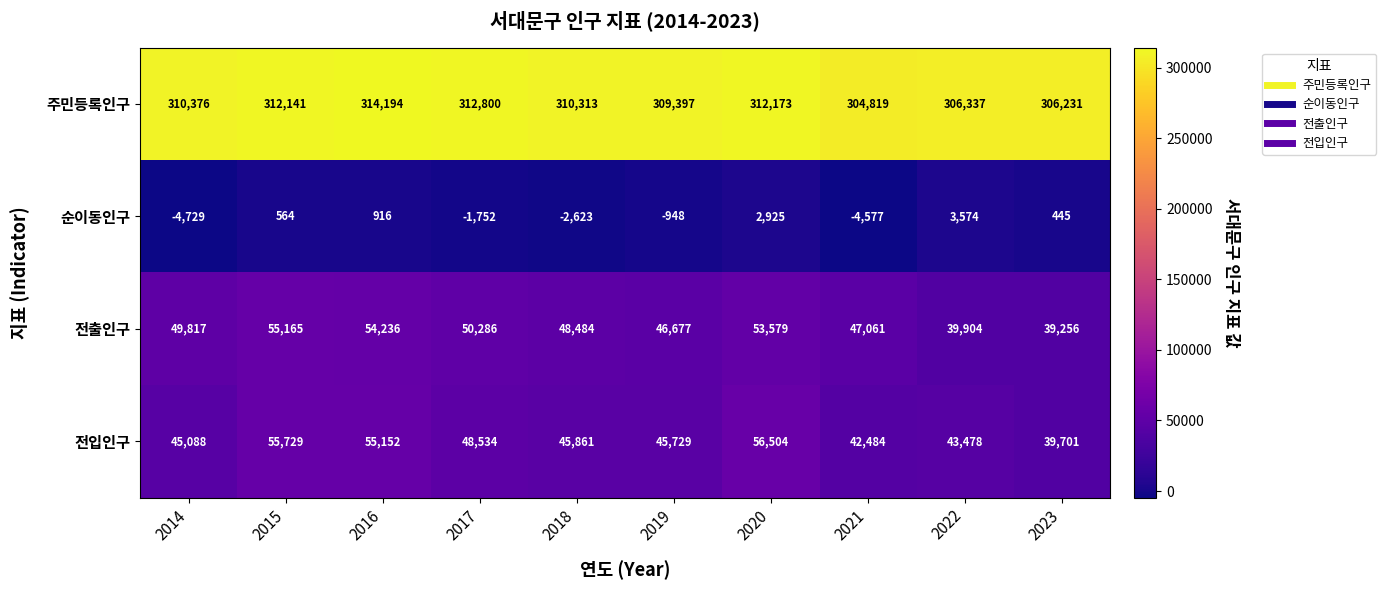

Which series has the largest total across all categories?

주민등록인구